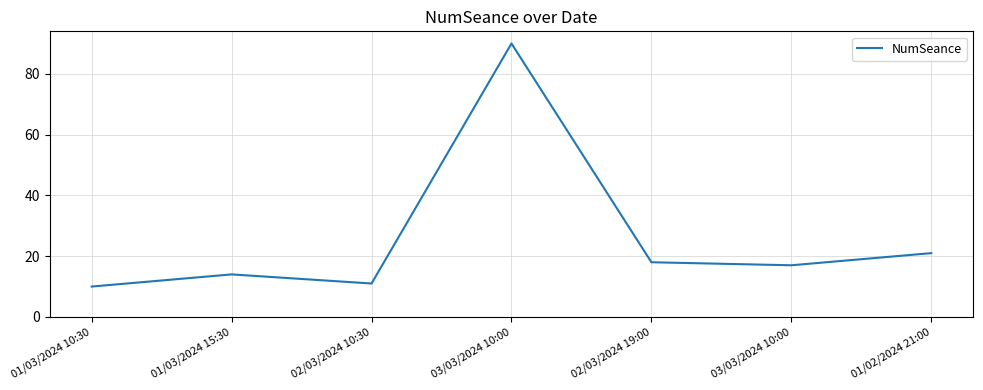

Reading left to right, list all the values displayed in this chart.

01/03/2024 10:30=10	01/03/2024 15:30=14	02/03/2024 10:30=11	03/03/2024 10:00=90	02/03/2024 19:00=18	03/03/2024 10:00=17	01/02/2024 21:00=21